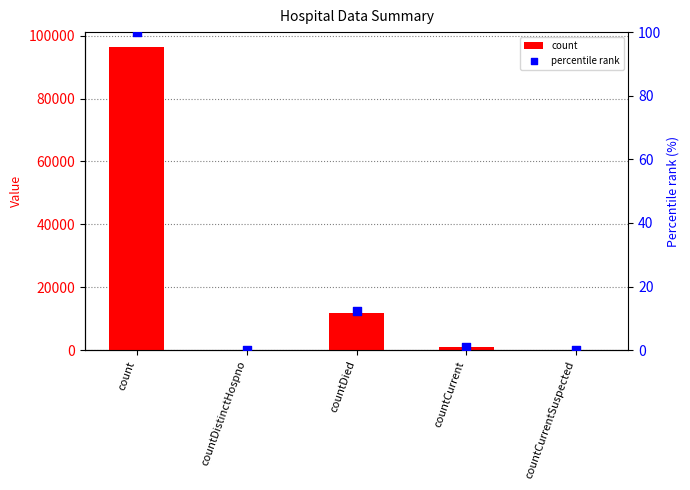

Which series has the largest Y range (max minus min)?

count